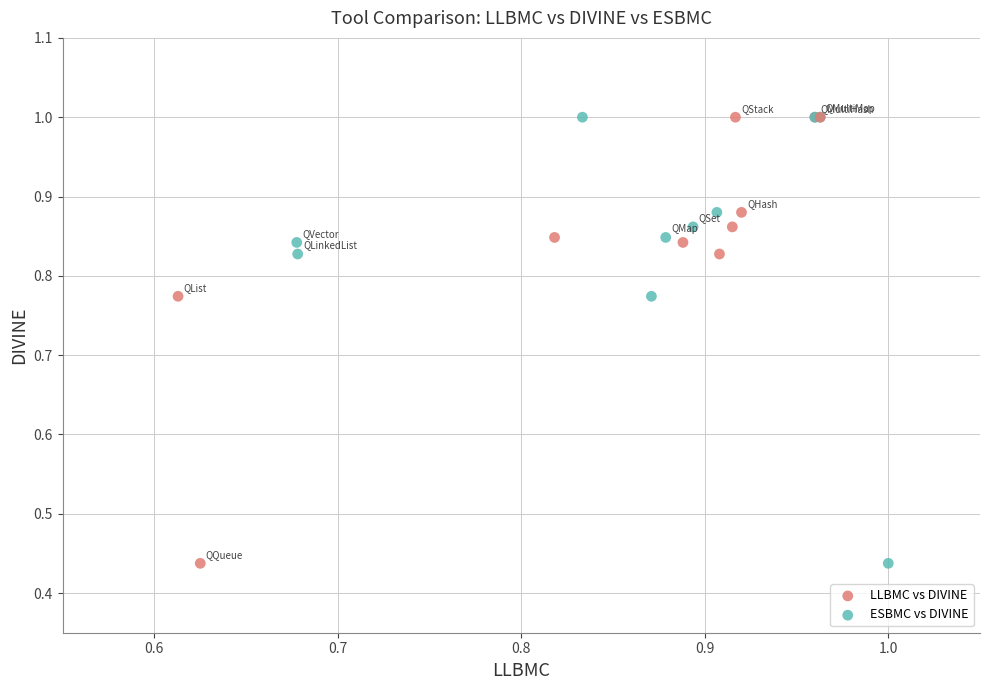

What are all the series names shown in the legend?

LLBMC vs DIVINE, ESBMC vs DIVINE